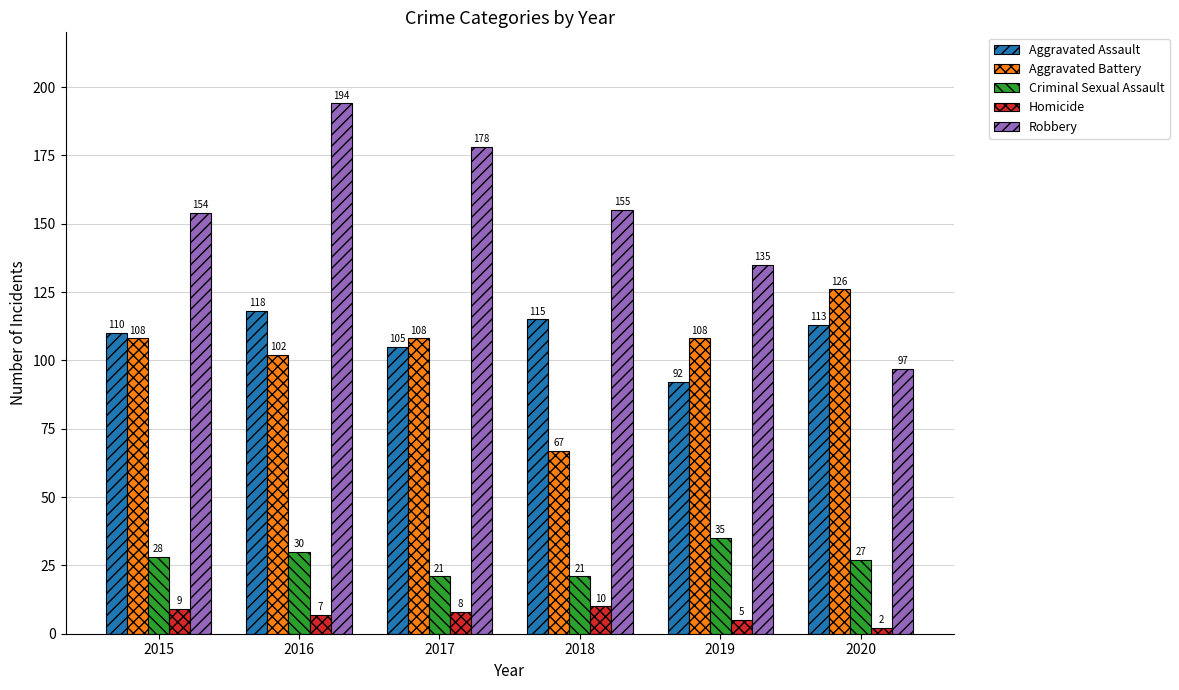

How many Aggravated Battery values are between 102 and 108?

4